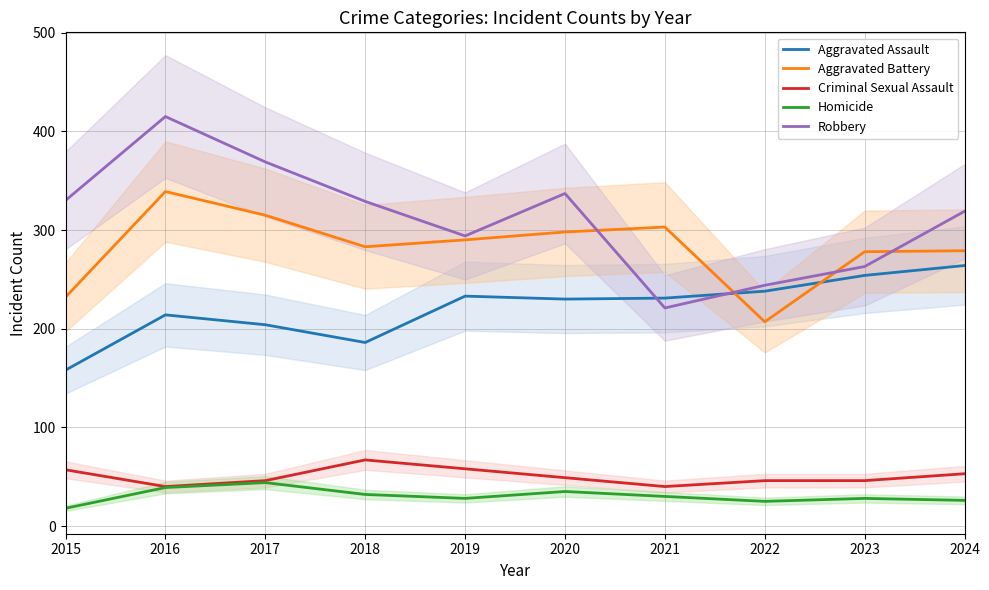

Is this an area chart (filled region under the line)?

No